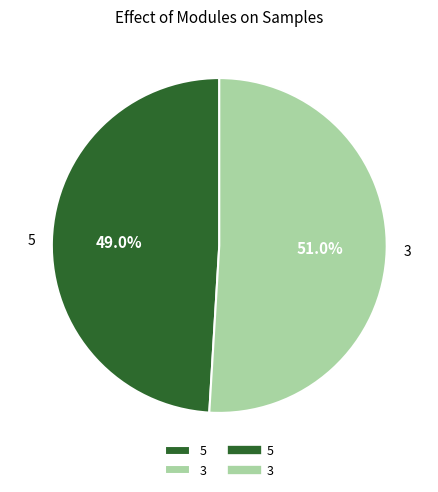

Which category has the biggest portion of the pie?

3